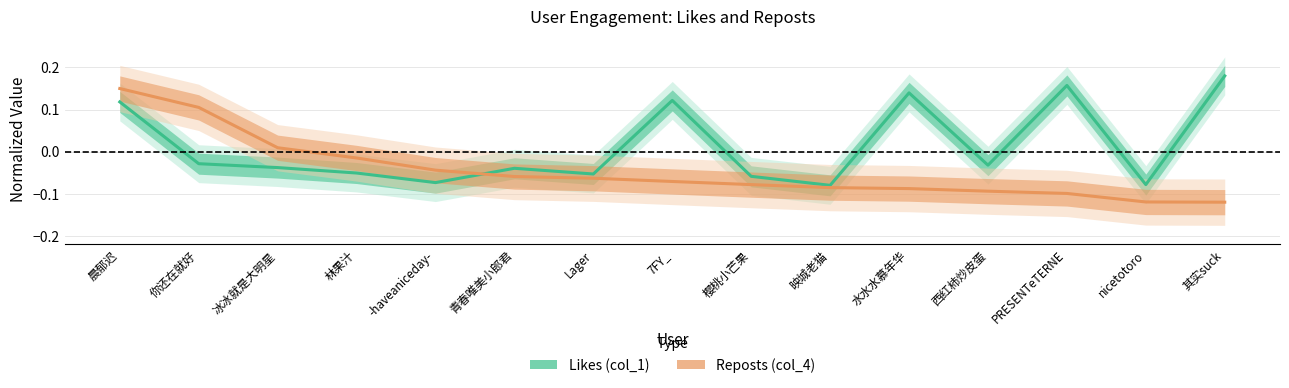

What are all the series names shown in the legend?

Likes (col_1), Reposts (col_4)